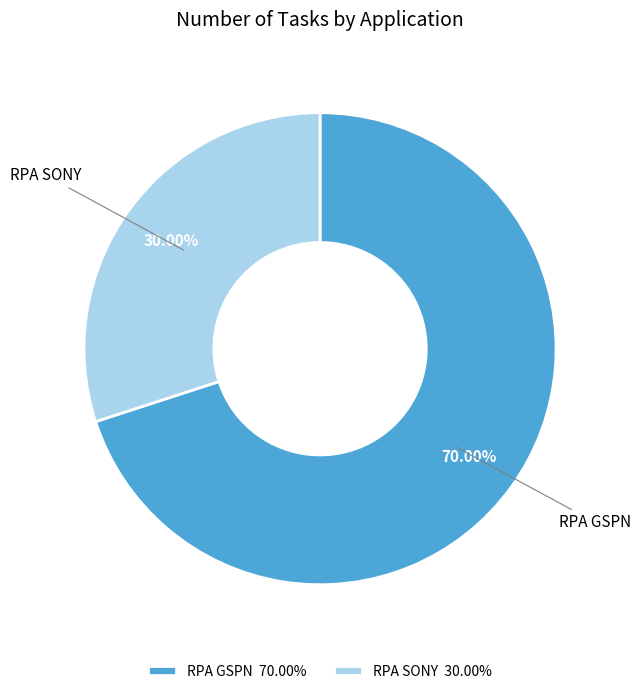

Count the number of slices in the pie.

2